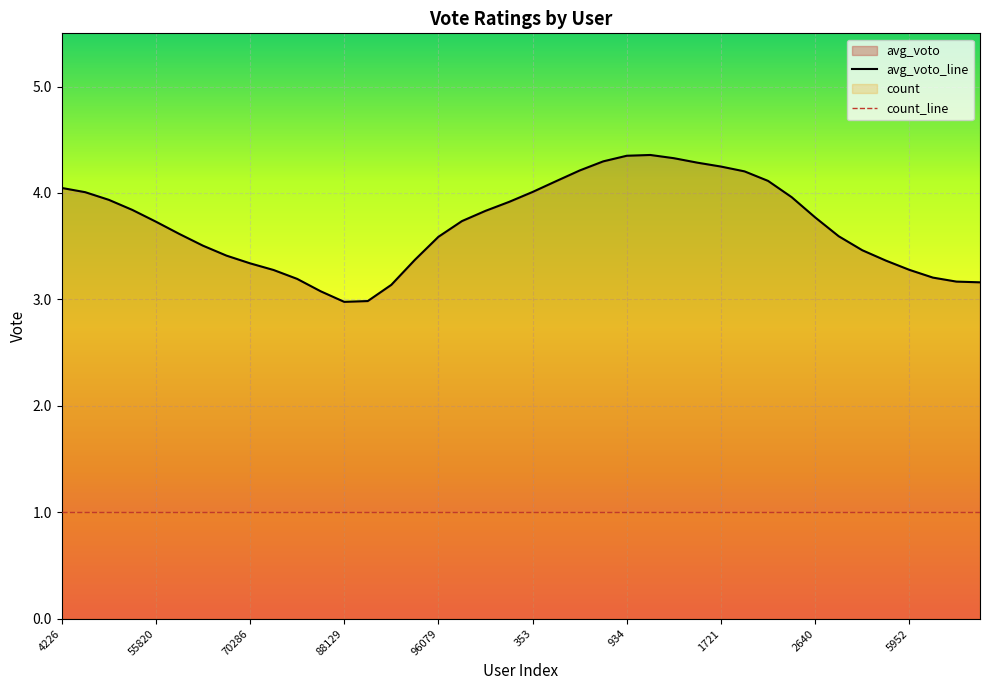

List the series in order of their overall mean, lowest first.

count_line, avg_voto_line